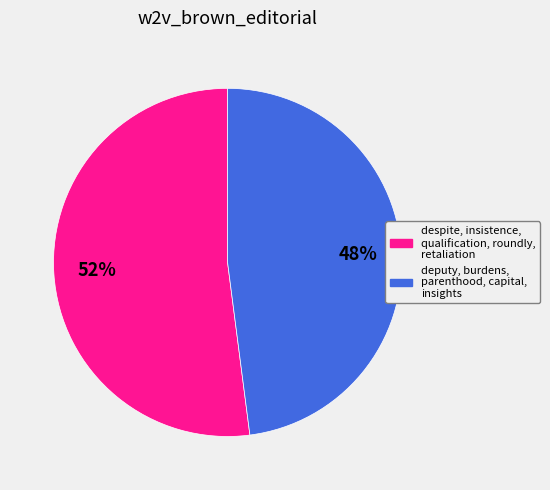

To the nearest percent, what is the difference between the largest and smallest slice percentages?

4%